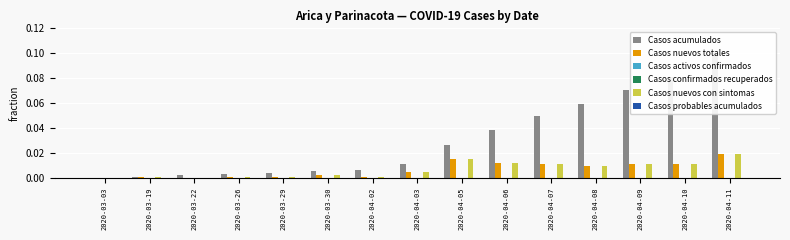

Count the number of categories in the chart.

15